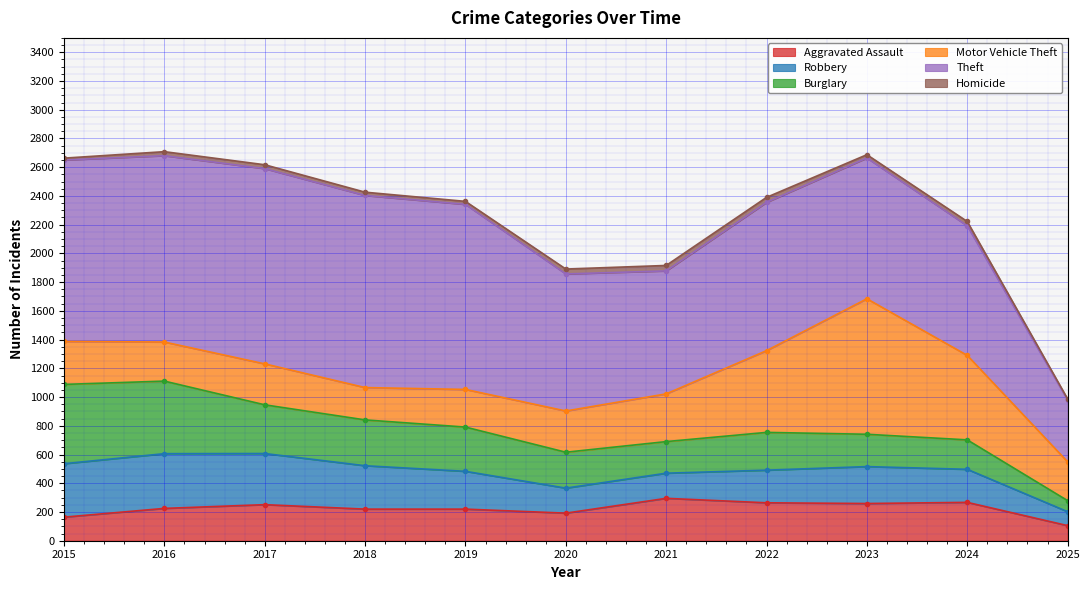

At which category does Motor Vehicle Theft reach its first local peak?

2017